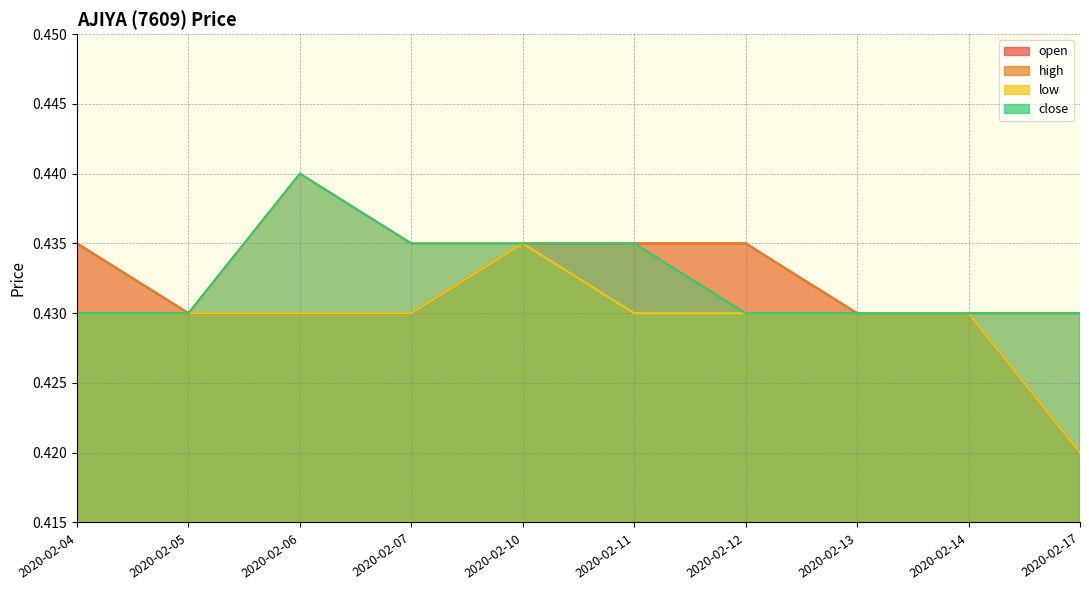

In close, how many points are higher than both neighbors (excluding endpoints)?

1